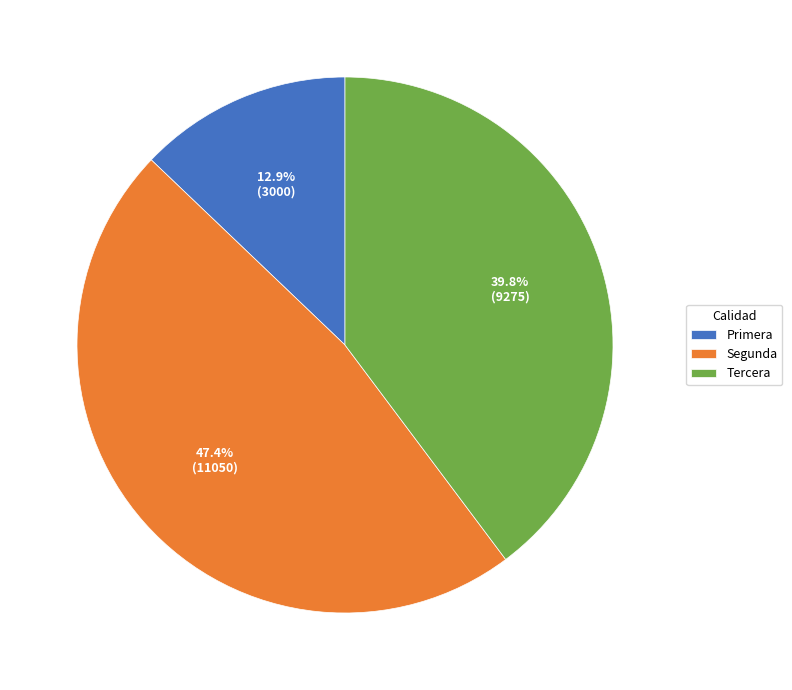

Which category has the smallest portion of the pie?

Primera